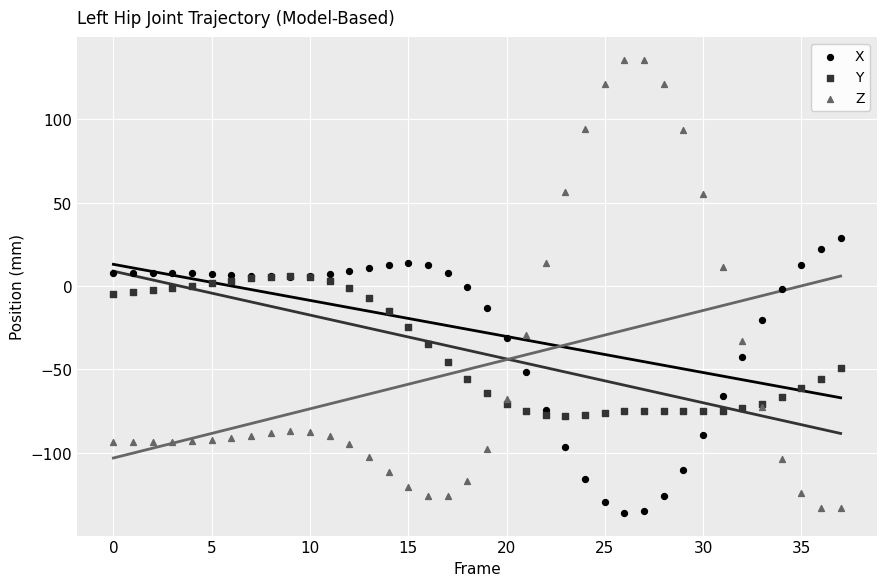

What are all the series names shown in the legend?

X, Y, Z